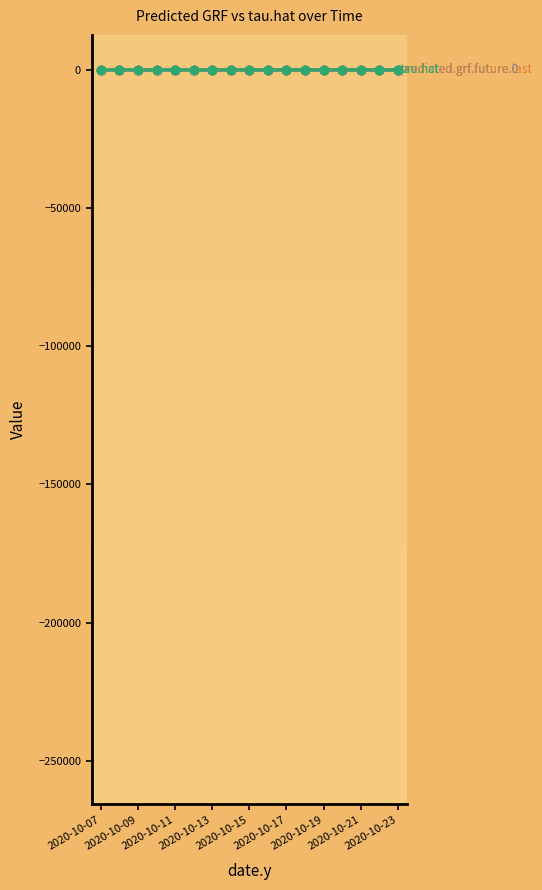

True or false: tau.hat has a value of 0.1 at 2020-10-13.

True